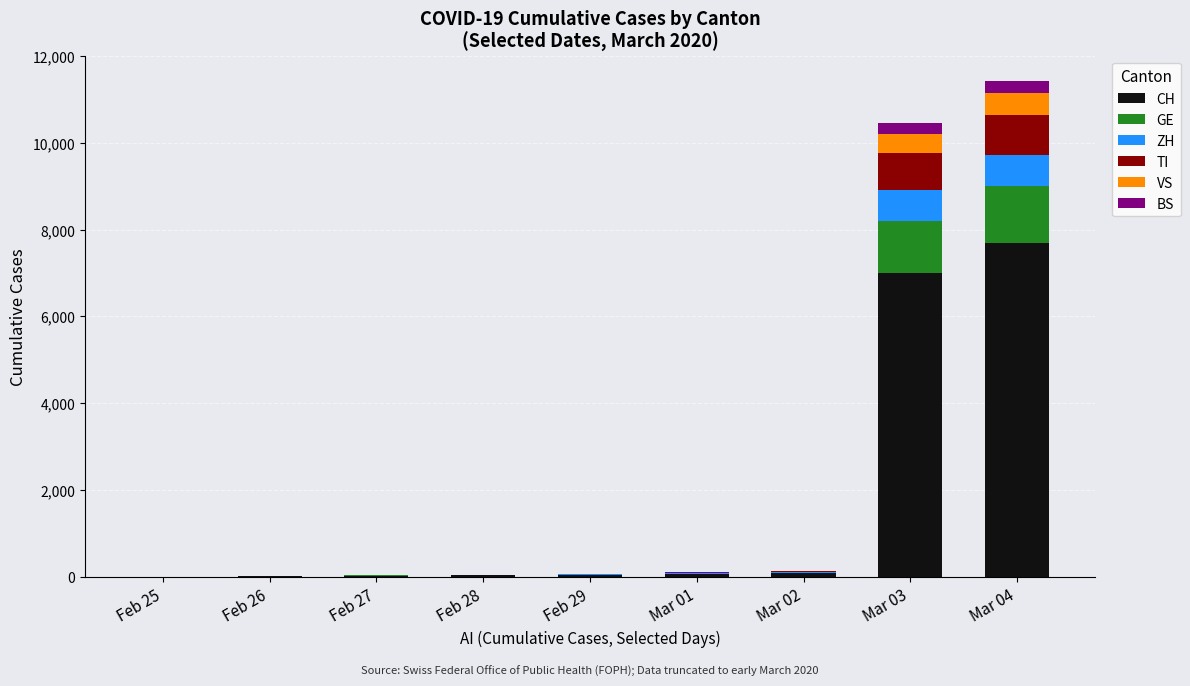

Which category has the highest value in the CH series?

Mar 04